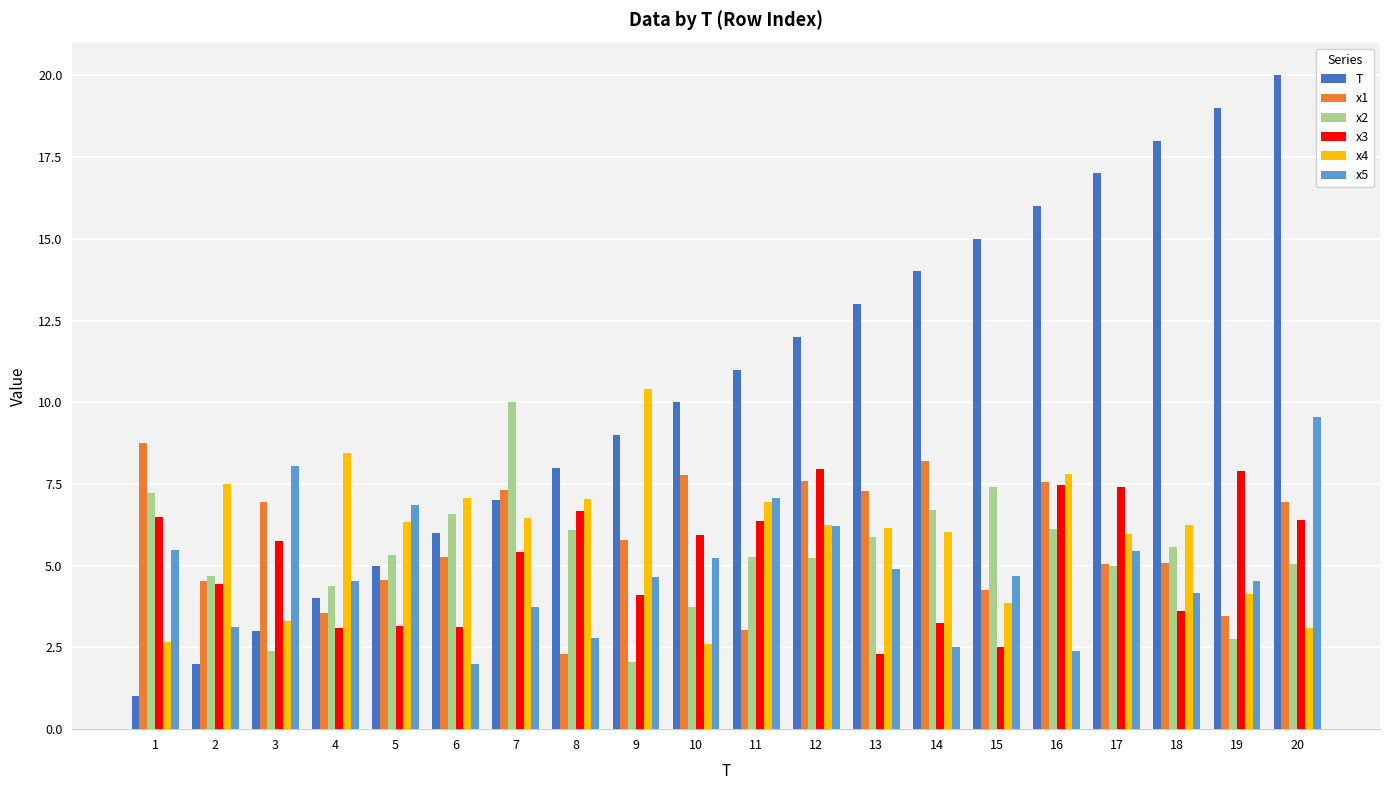

What is the difference between the highest and lowest values at 17?

12.0